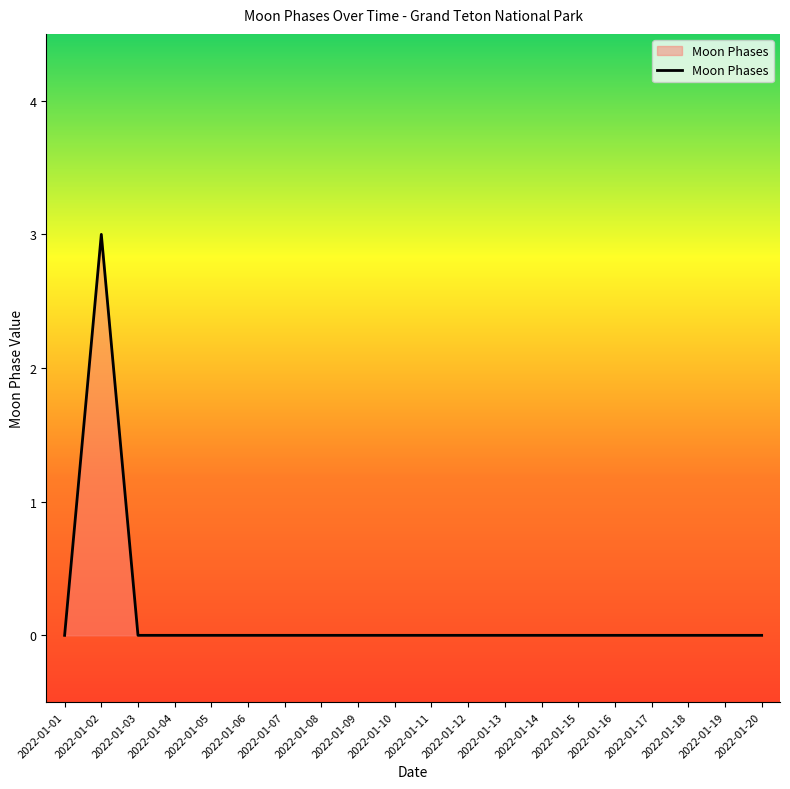

Count the number of categories in the chart.

20